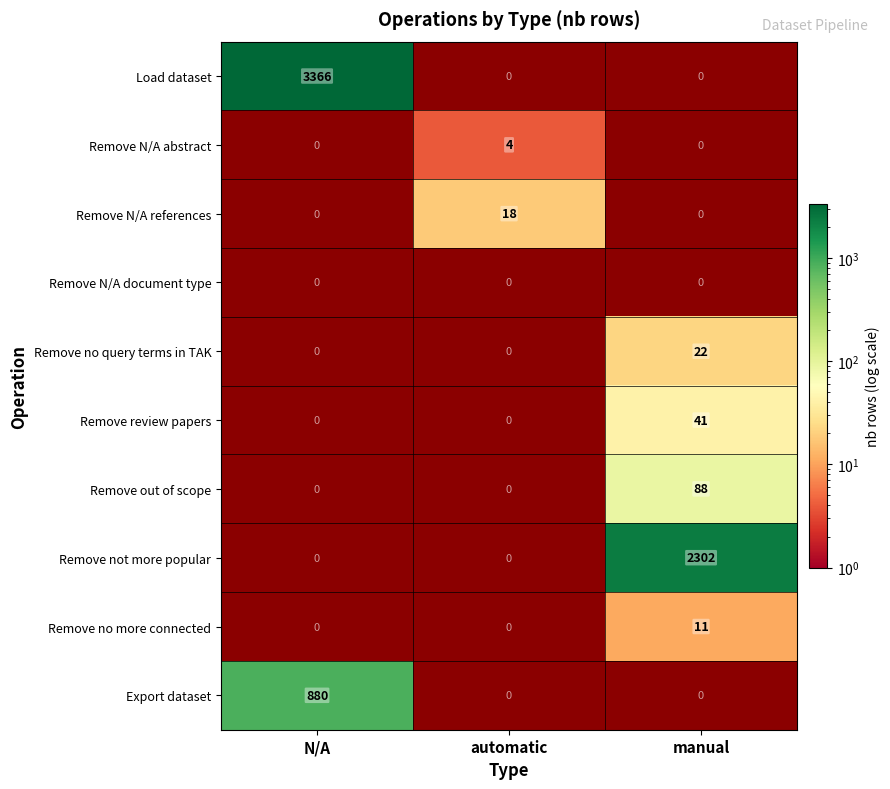

The value of Remove no query terms in TAK at manual is 22. True or false?

True